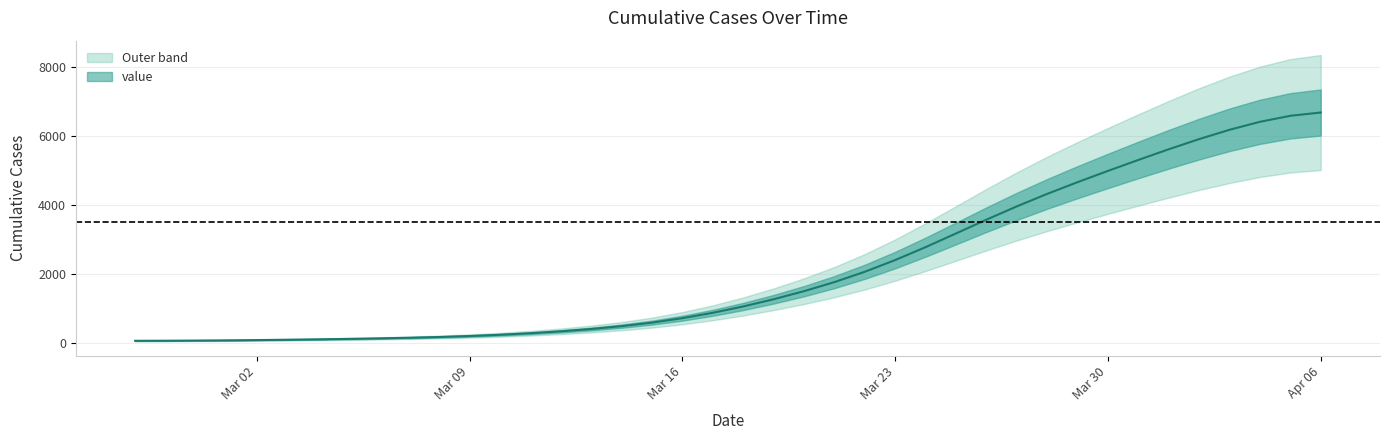

List the labels in order of value, smallest first.

2020-02-27, 2020-02-28, 2020-02-29, 2020-03-01, 2020-03-02, 2020-03-03, 2020-03-04, 2020-03-05, 2020-03-06, 2020-03-07, 2020-03-08, 2020-03-09, 2020-03-10, 2020-03-11, 2020-03-12, 2020-03-13, 2020-03-14, 2020-03-15, 2020-03-16, 2020-03-17, 2020-03-18, 2020-03-19, 2020-03-20, 2020-03-21, 2020-03-22, 2020-03-23, 2020-03-24, 2020-03-25, 2020-03-26, 2020-03-27, 2020-03-28, 2020-03-29, 2020-03-30, 2020-03-31, 2020-04-01, 2020-04-02, 2020-04-03, 2020-04-04, 2020-04-05, 2020-04-06